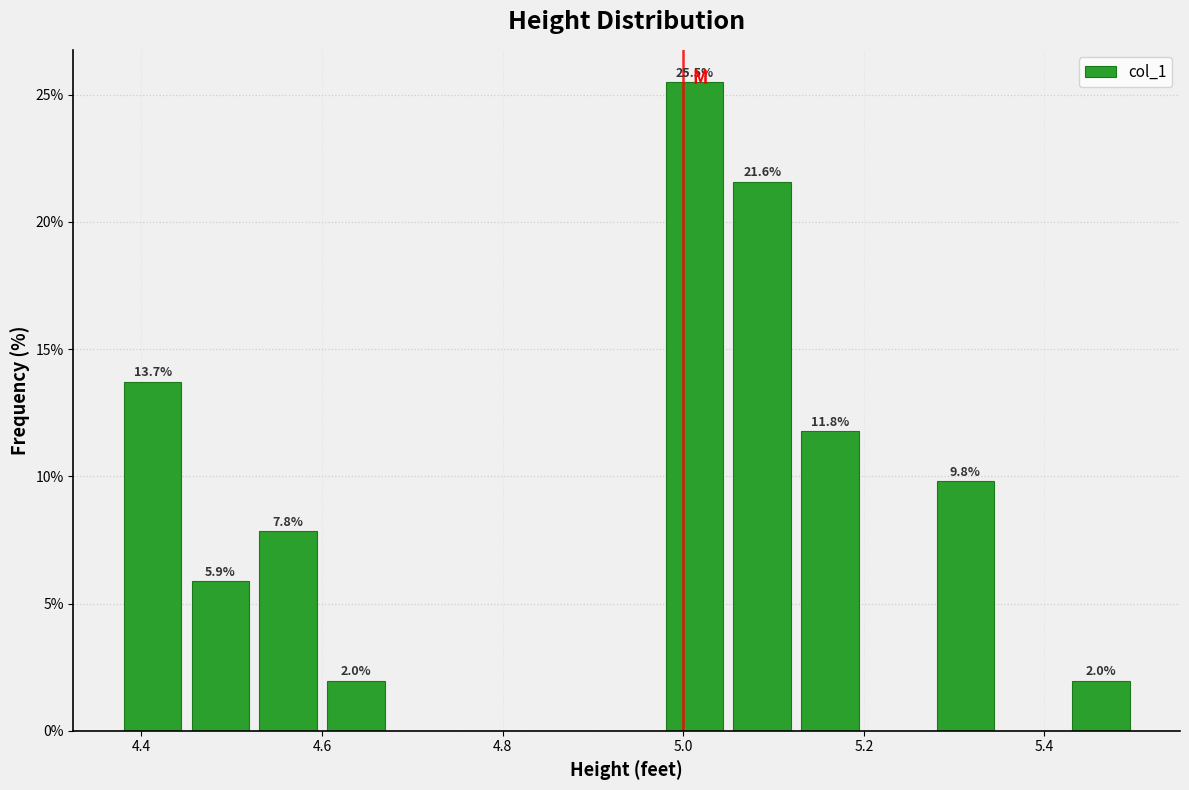

Read against the x-axis, roughly where is the centre of the tallest bar?

5.02